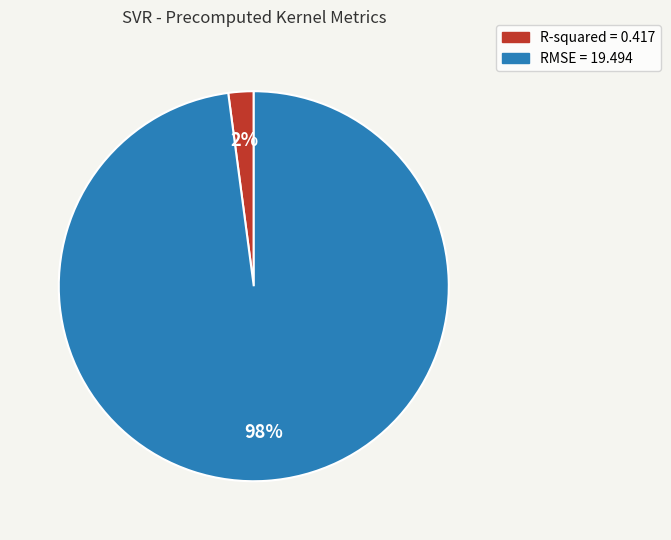

Which slice is the largest?

RMSE